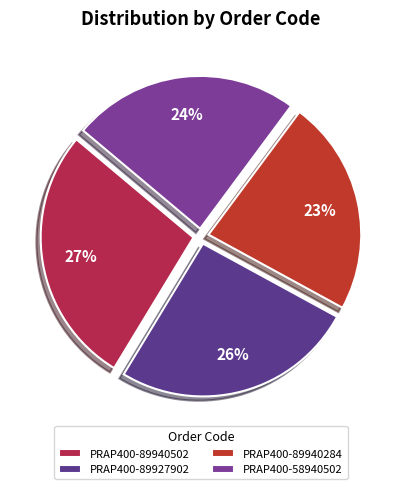

What is the ratio of the value at PRAP400-58940502 to the value at PRAP400-89927902?

0.9